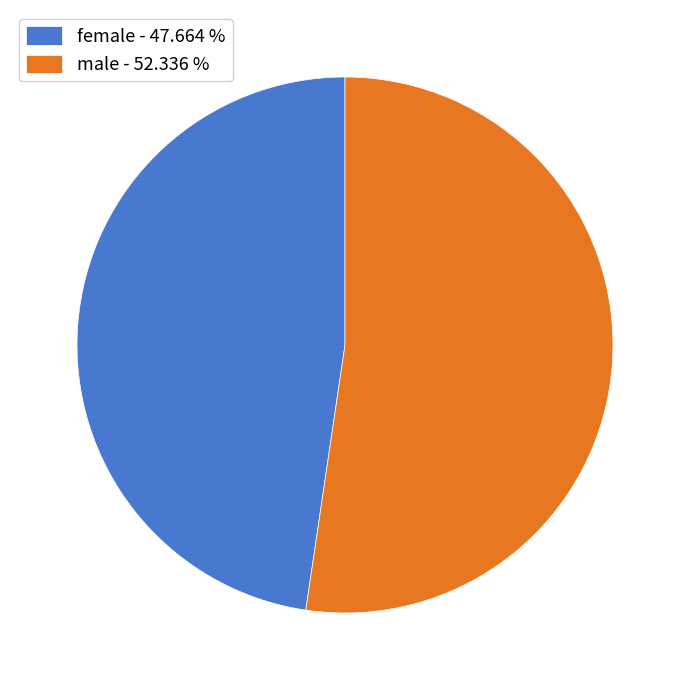

Do male and female together represent more than half of the pie?

Yes